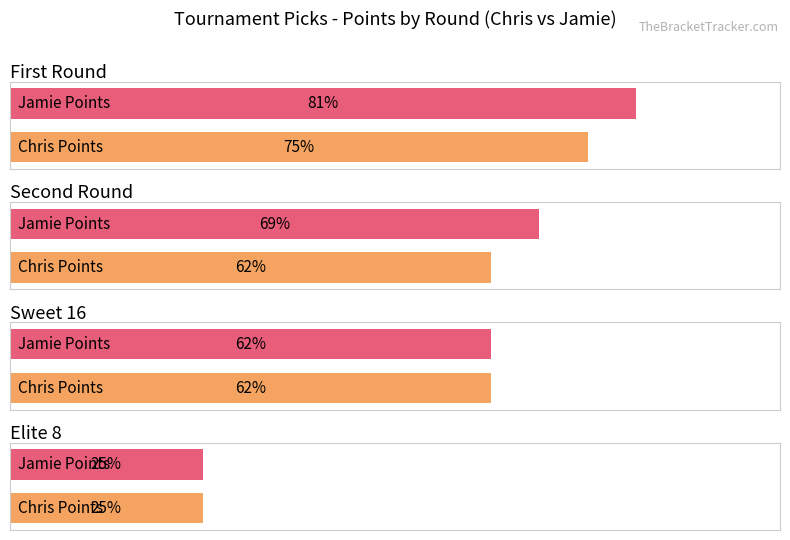

What is the label of the 4th bar from the left?

Elite 8